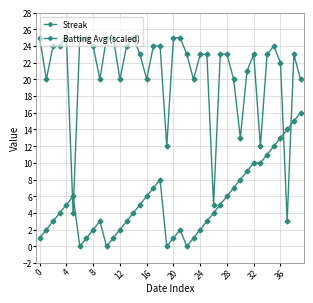

Reading left to right, list all the values displayed in this chart.

Streak: 1.0	2.0	3.0	4.0	5.0	6.0	0.0	1.0	2.0	3.0	0.0	1.0	2.0	3.0	4.0	5.0	6.0	7.0	8.0	0.0	1.0	2.0	0.0	1.0	2.0	3.0	4.0	5.0	6.0	7.0	8.0	9.0	10.0	10.0	11.0	12.0	13.0	14.0	15.0	16.0
Batting Avg (scaled): 25.0	20.0	24.0	24.0	25.0	4.0	25.0	25.0	24.0	20.0	25.0	25.0	20.0	24.0	25.0	23.0	20.0	24.0	24.0	12.0	25.0	25.0	23.0	20.0	23.0	23.0	5.0	23.0	23.0	20.0	13.0	21.0	23.0	12.0	23.0	24.0	22.0	3.0	23.0	20.0